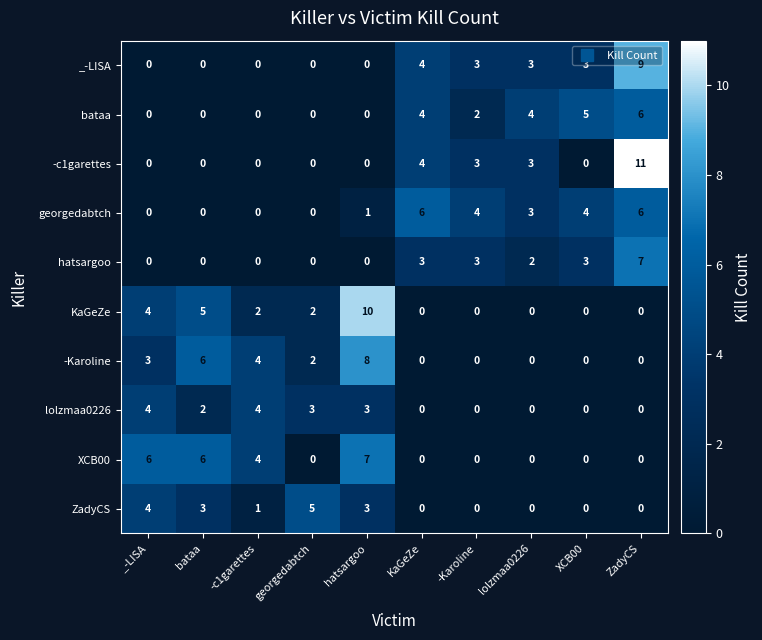

Is it true that ZadyCS equals 5 at georgedabtch?

True